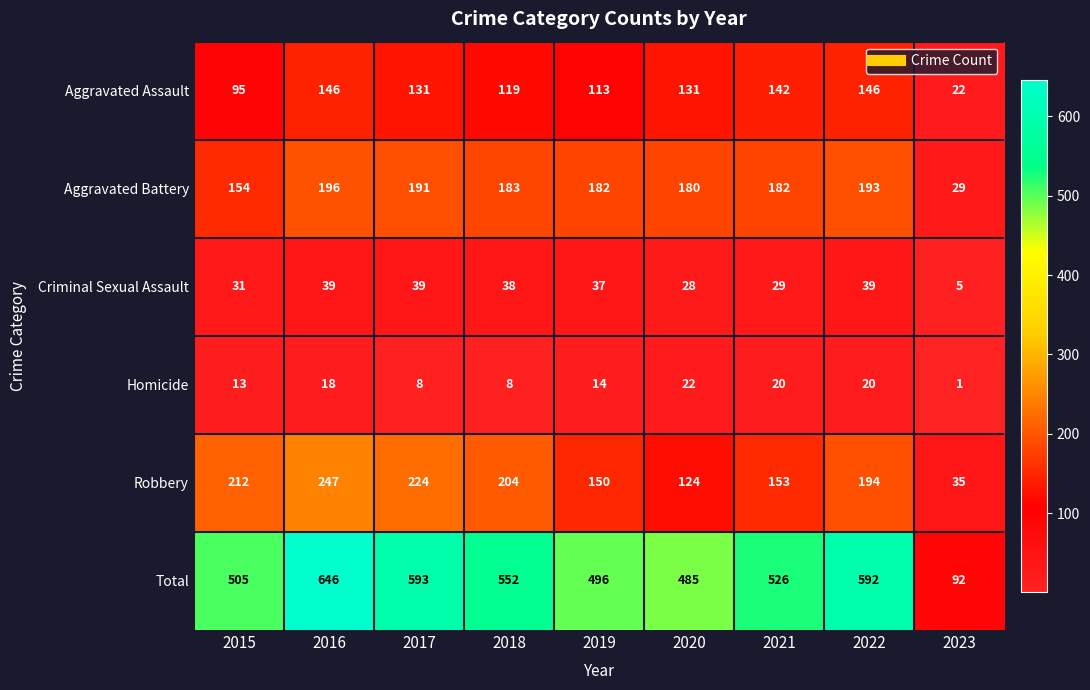

Which category has the lowest value across all series?

2023